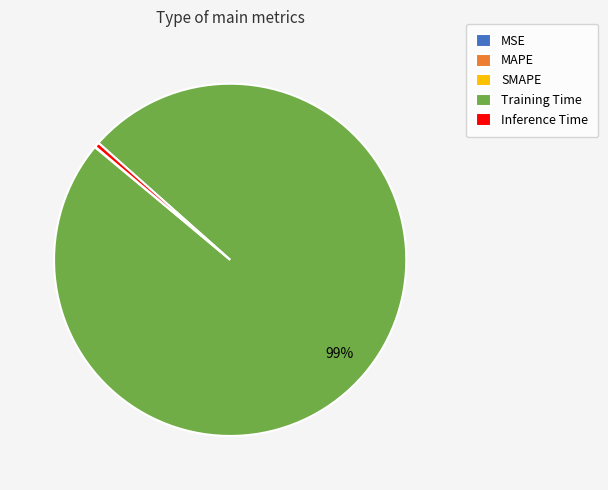

Is there any slice that represents more than half of the pie?

Yes